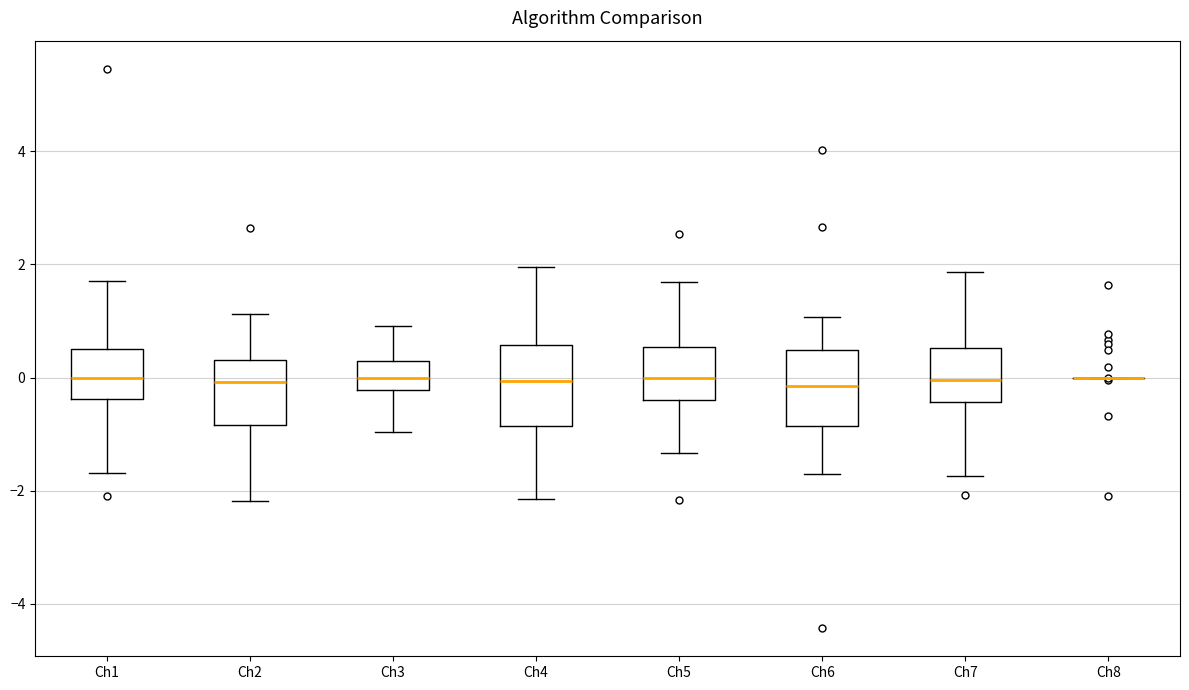

Reading left to right, transcribe this box plot: for each box, give where its median line is, the range the box spans, and where its two whiskers end, as read against the y-axis. The values are not printed on the chart, so give them approximately, as read against the axis.

Ch1: median 0.0, box -0.4 to 0.6, whiskers -1.6 to 1.8
Ch2: median 0.0, box -0.8 to 0.4, whiskers -2.2 to 1.2
Ch3: median 0.0, box -0.2 to 0.2, whiskers -1.0 to 1.0
Ch4: median 0.0, box -0.8 to 0.6, whiskers -2.2 to 2.0
Ch5: median 0.0, box -0.4 to 0.6, whiskers -1.4 to 1.6
Ch6: median -0.2, box -0.8 to 0.4, whiskers -1.8 to 1.0
Ch7: median 0.0, box -0.4 to 0.6, whiskers -1.8 to 1.8
Ch8: box collapsed to a line at 0.0, whiskers 0.0 to 0.0